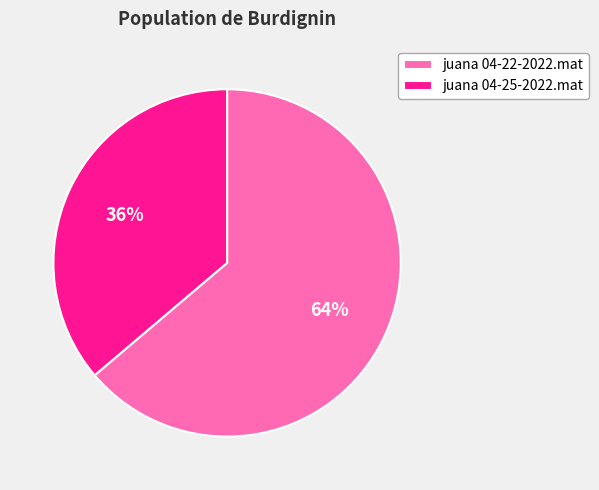

What is the ratio of the value at juana 04-25-2022.mat to the value at juana 04-22-2022.mat?

0.6